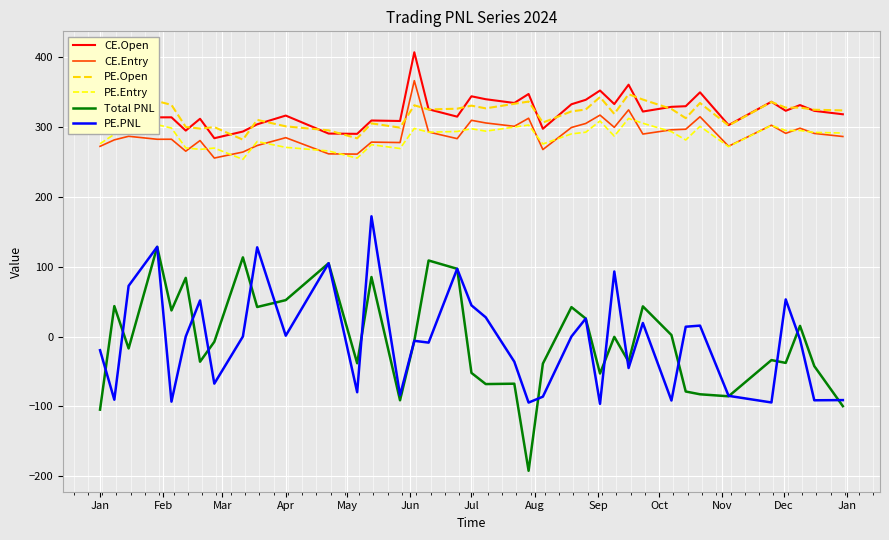

In Total PNL, how many points are lower than both neighbors (excluding endpoints)?

12